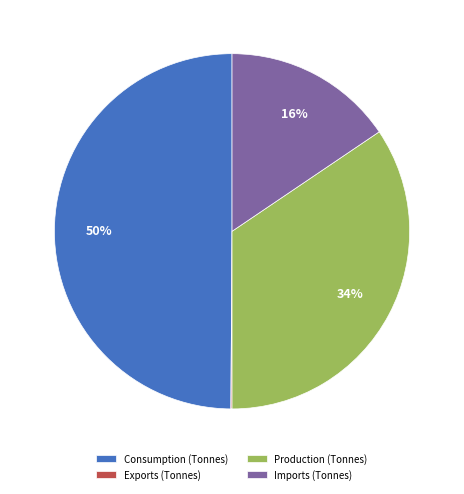

True or false: Consumption (Tonnes) accounts for 63% of the total.

False